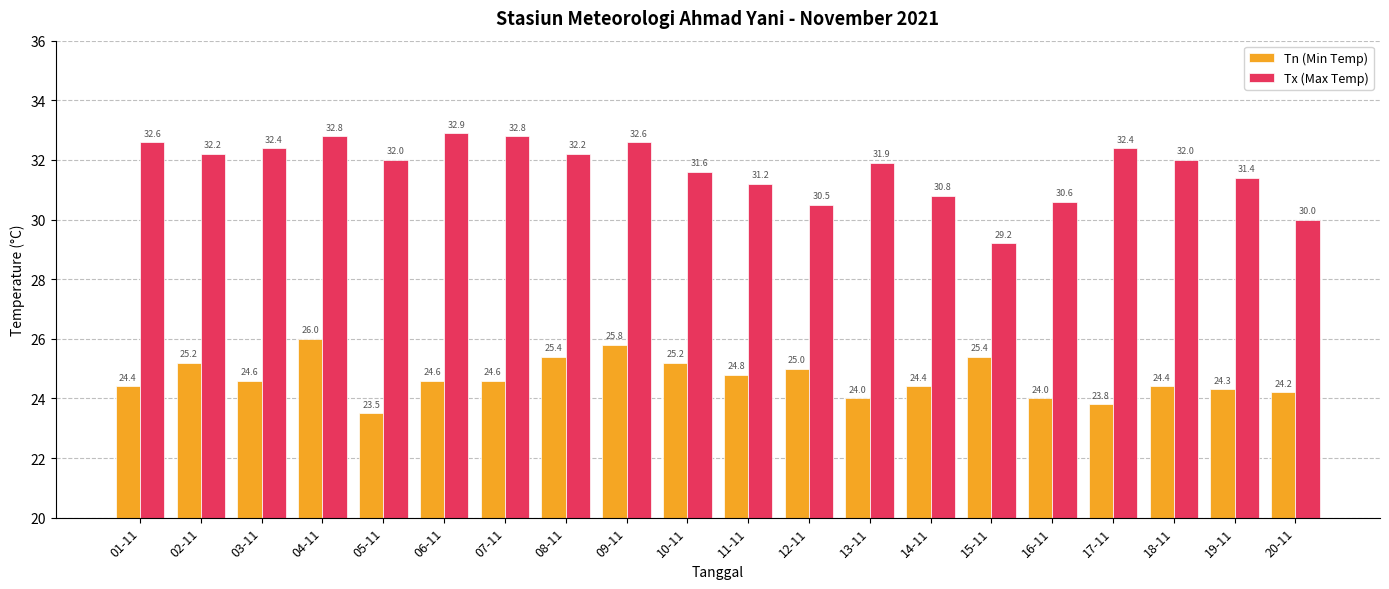

What is the spread (max minus min) of values at 07-11?

8.2